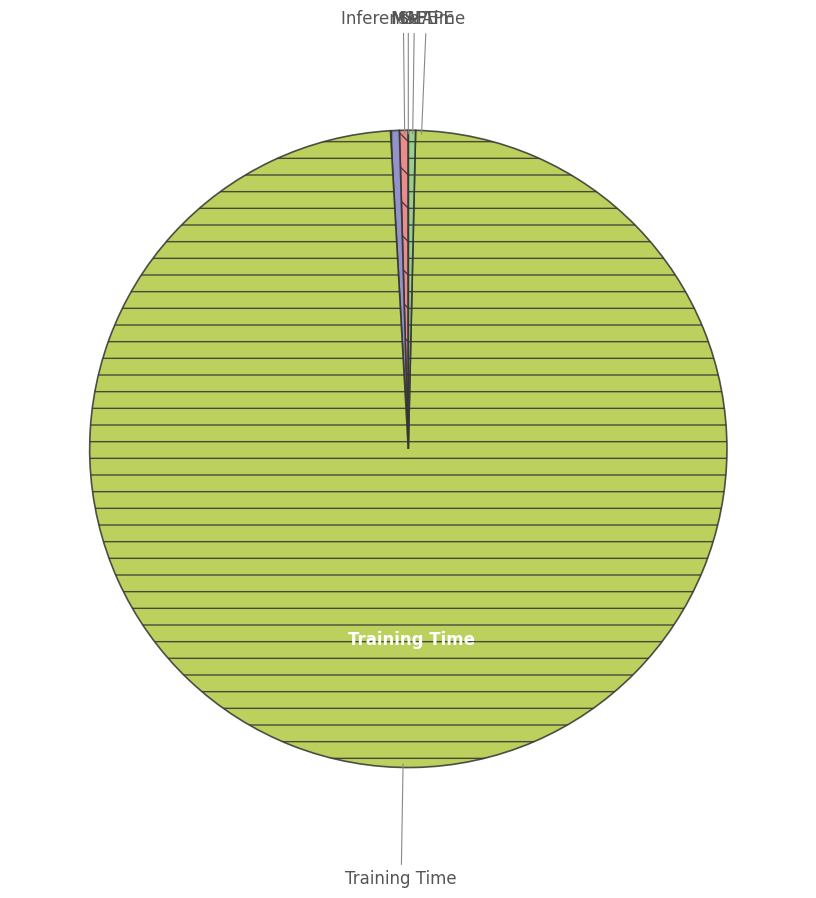

Do MAPE and Inference Time together represent more than half of the pie?

No